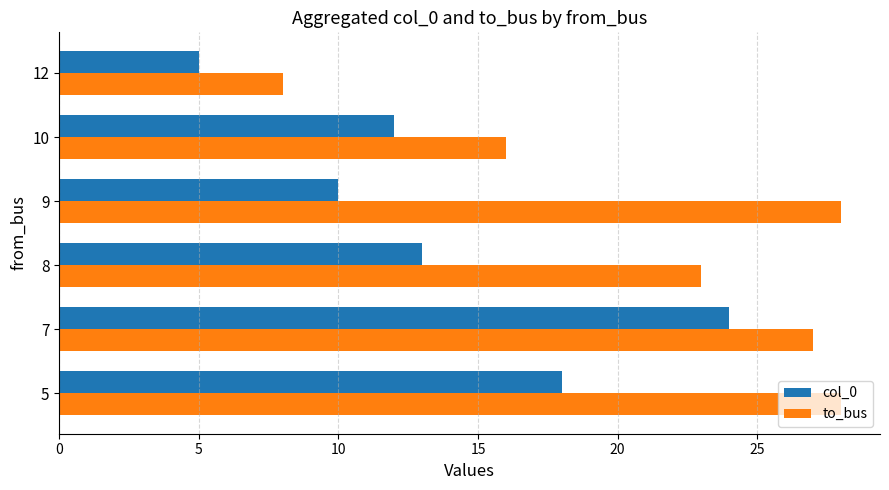

How many values in the col_0 series are below 13?

3